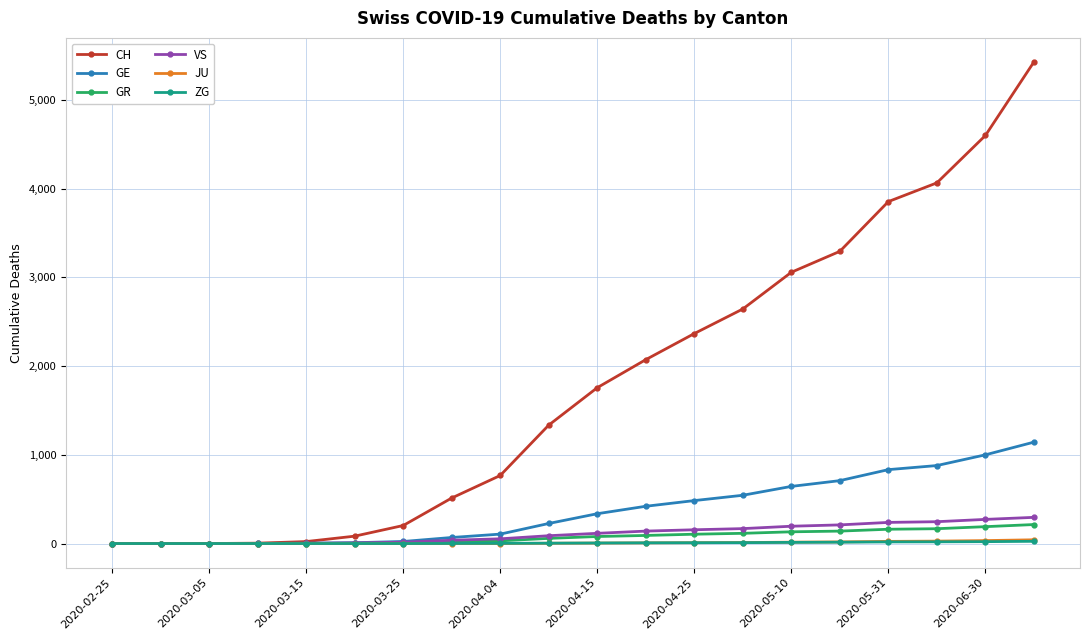

What are all the series names shown in the legend?

CH, GE, GR, VS, JU, ZG